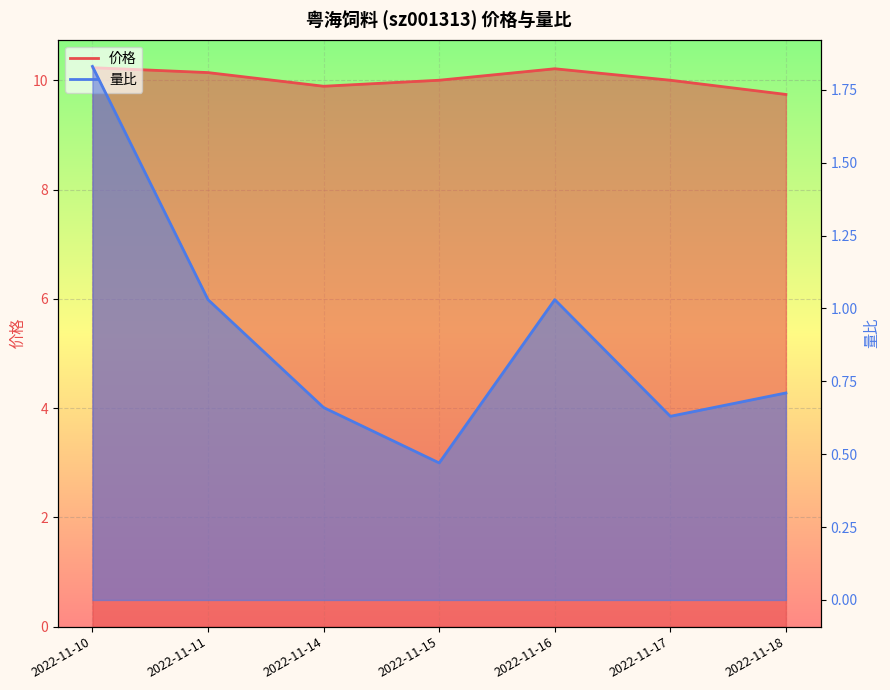

What is the difference between the maximum and minimum values in the 量比_line series?

1.4